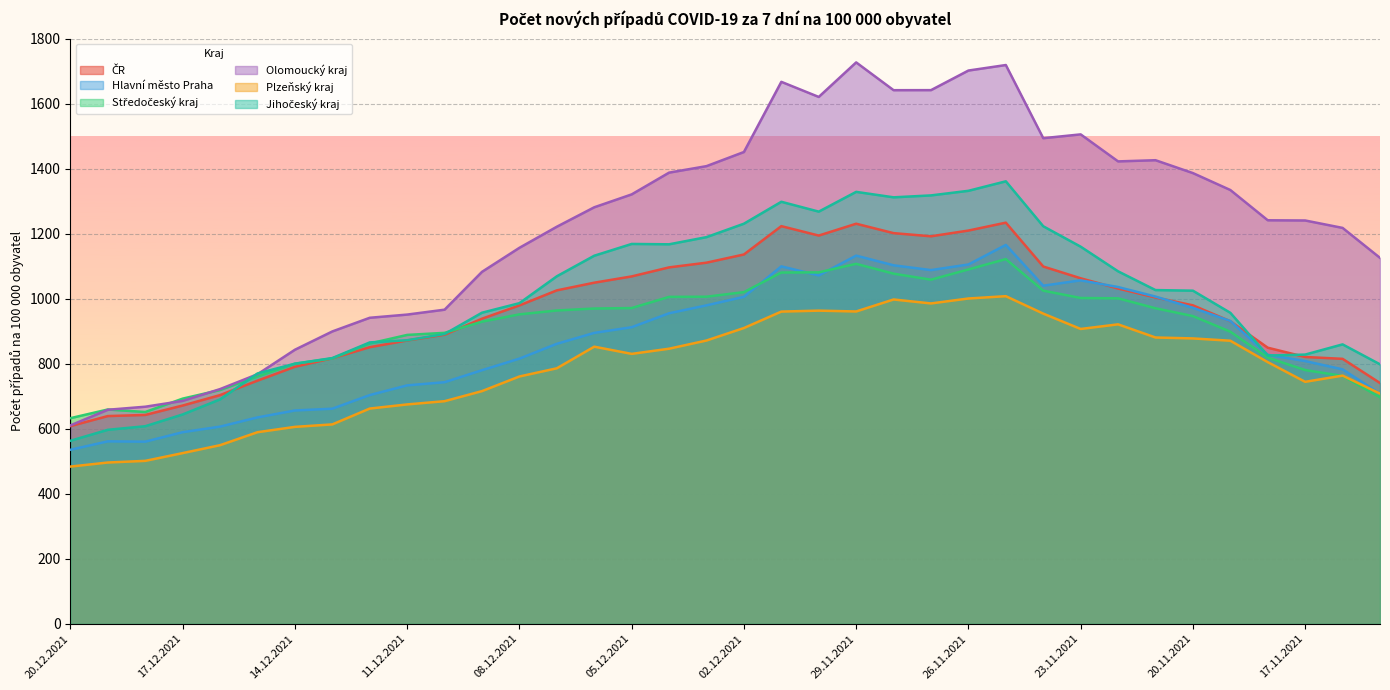

What is the maximum value shown in the chart?

1726.8